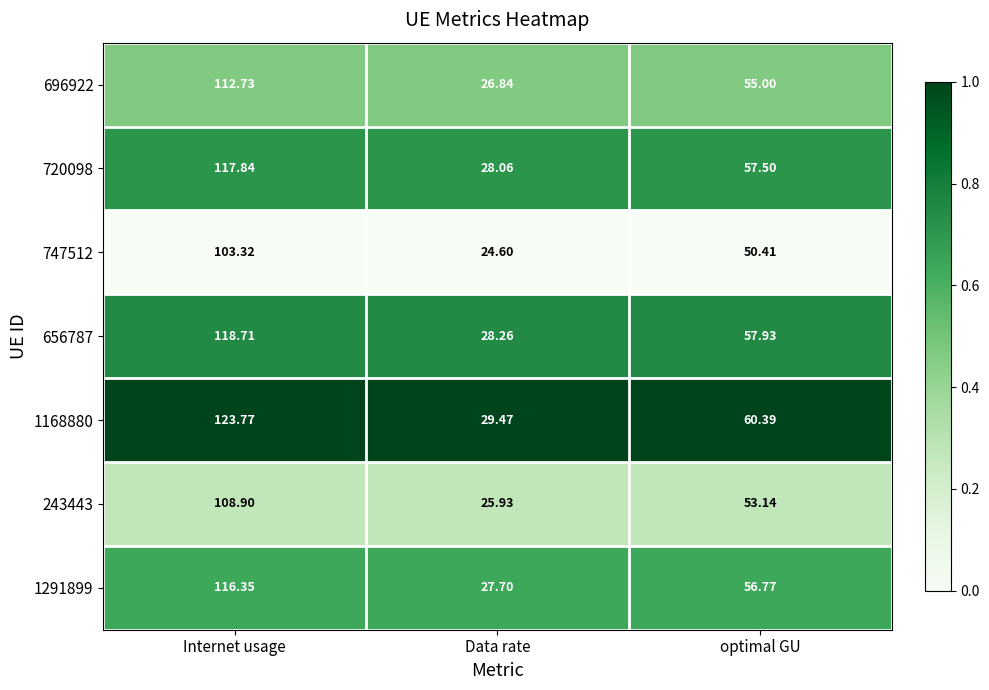

Is the value of 696922 at optimal GU greater than the value of 1291899 at Data rate?

Yes